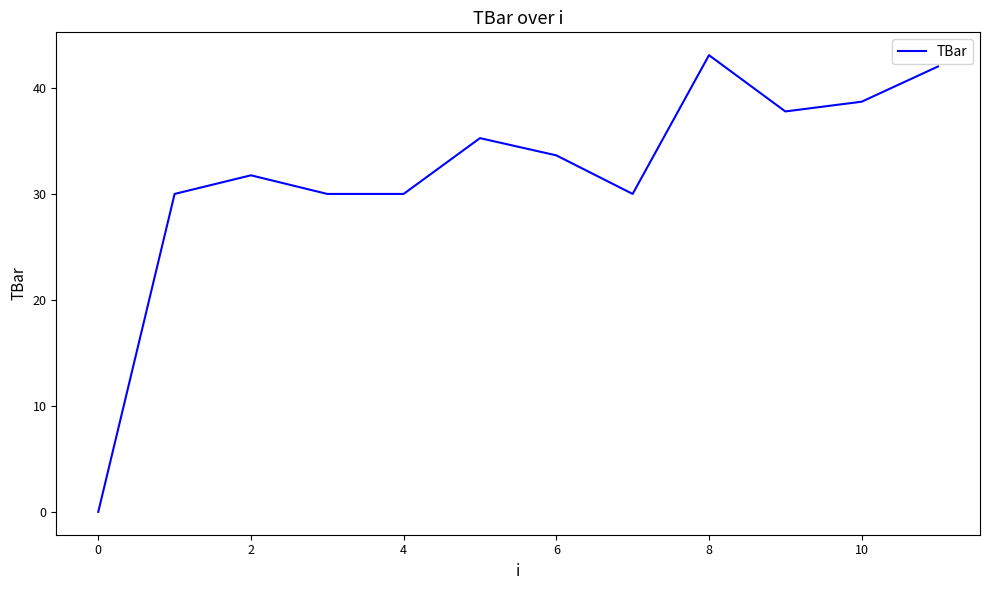

How many distinct data groups are displayed?

1